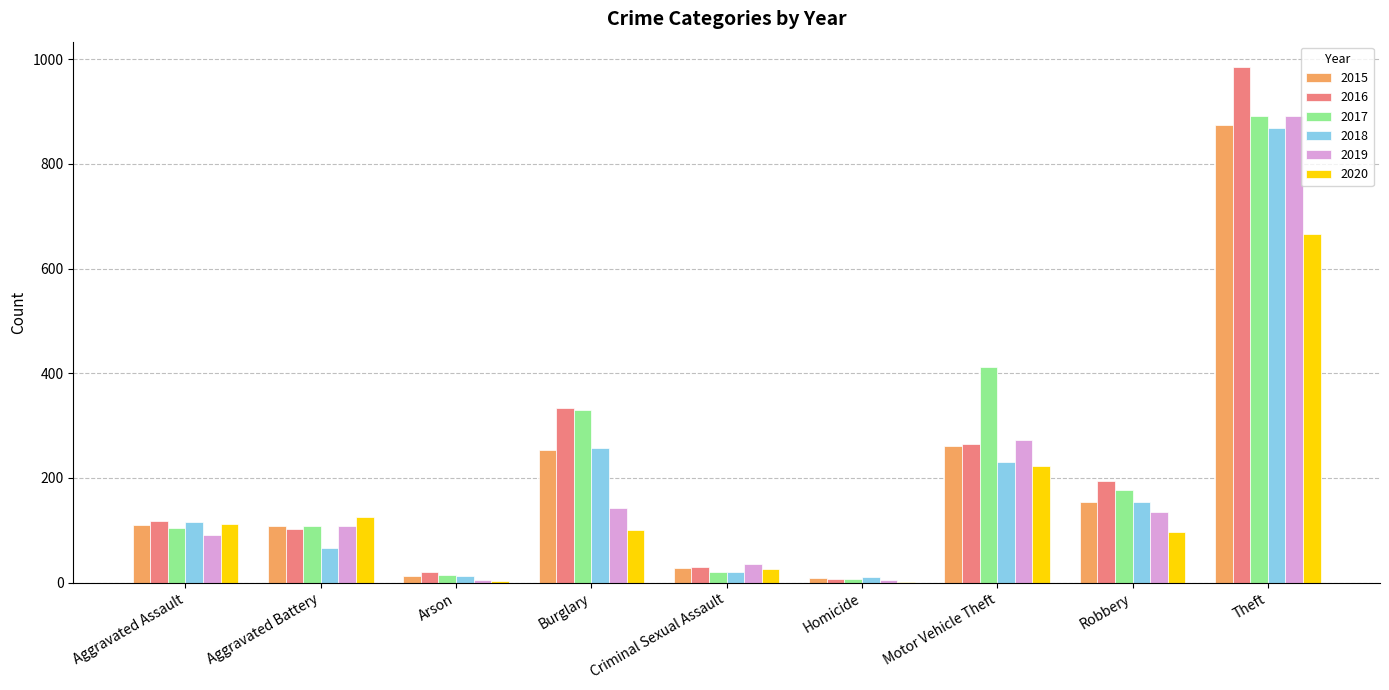

What value does the 2015 series have at Homicide?

9